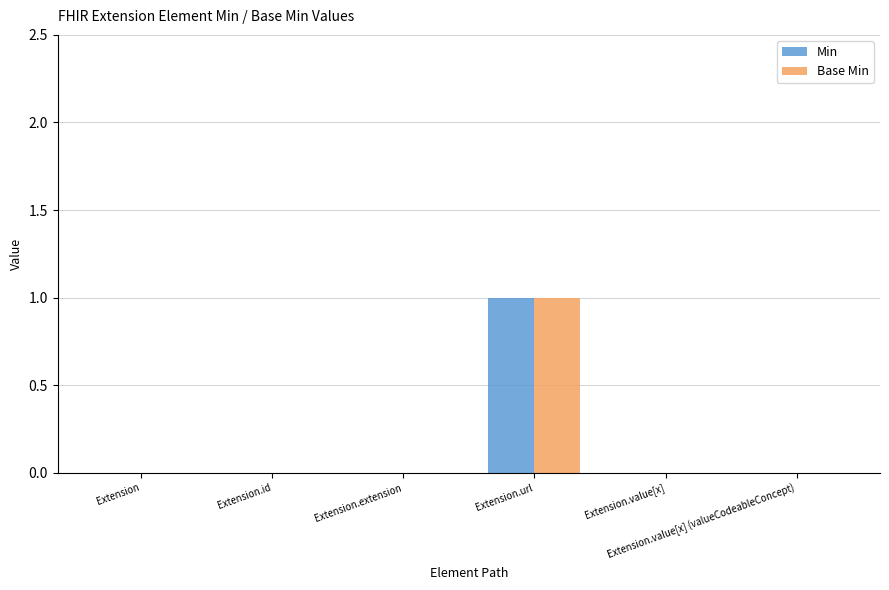

Reading right to left, transcribe all the data shown in this chart.

Min: Extension.value[x] (valueCodeableConcept)=0	Extension.value[x]=0	Extension.url=1	Extension.extension=0	Extension.id=0	Extension=0
Base Min: Extension.value[x] (valueCodeableConcept)=0	Extension.value[x]=0	Extension.url=1	Extension.extension=0	Extension.id=0	Extension=0